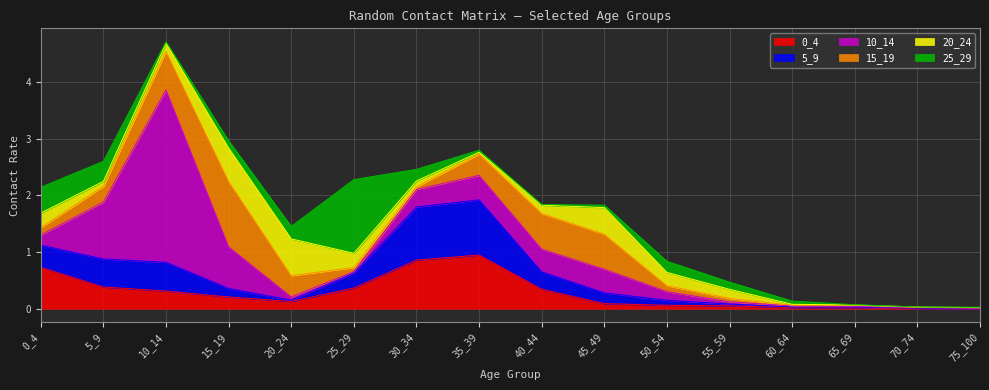

Rank the categories by 25_29 value from highest to lowest.

25_29, 0_4, 5_9, 20_24, 30_34, 50_54, 15_19, 55_59, 60_64, 45_49, 35_39, 10_14, 40_44, 75_100, 65_69, 70_74